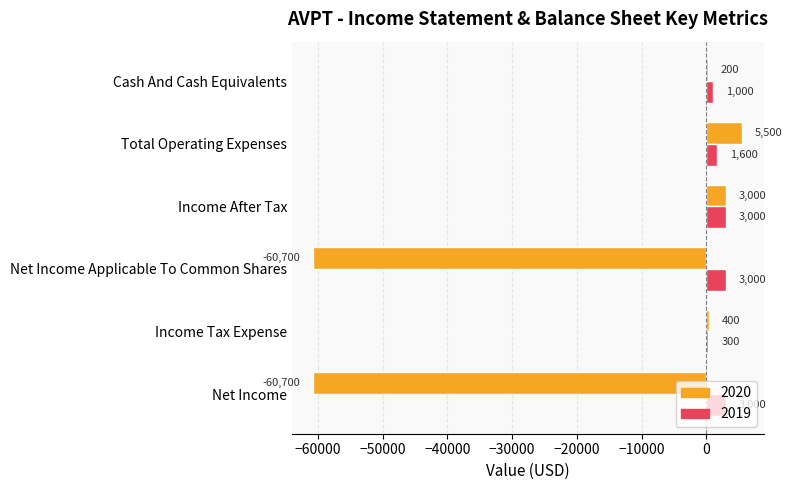

Which category has the highest value across all series?

Total Operating Expenses